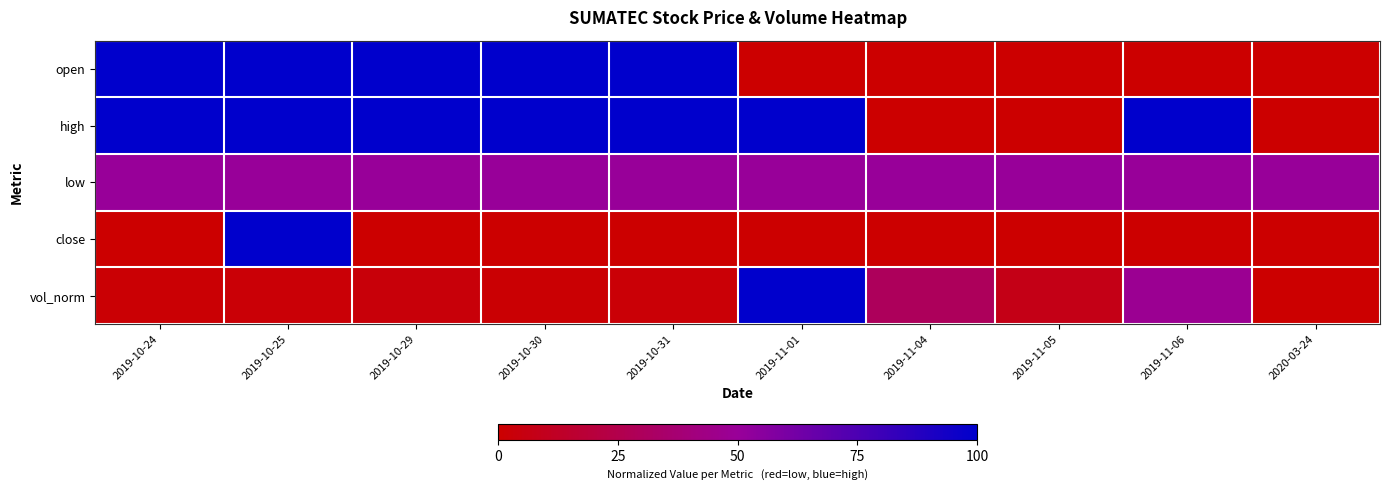

Reading left to right, what are all the values shown in this chart?

open: 2019-10-24=1.0	2019-10-25=1.0	2019-10-29=1.0	2019-10-30=1.0	2019-10-31=1.0	2019-11-01=0.0	2019-11-04=0.0	2019-11-05=0.0	2019-11-06=0.0	2020-03-24=0.0
high: 2019-10-24=1.0	2019-10-25=1.0	2019-10-29=1.0	2019-10-30=1.0	2019-10-31=1.0	2019-11-01=1.0	2019-11-04=0.0	2019-11-05=0.0	2019-11-06=1.0	2020-03-24=0.0
low: 2019-10-24=0.5	2019-10-25=0.5	2019-10-29=0.5	2019-10-30=0.5	2019-10-31=0.5	2019-11-01=0.5	2019-11-04=0.5	2019-11-05=0.5	2019-11-06=0.5	2020-03-24=0.5
close: 2019-10-24=0.0	2019-10-25=1.0	2019-10-29=0.0	2019-10-30=0.0	2019-10-31=0.0	2019-11-01=0.0	2019-11-04=0.0	2019-11-05=0.0	2019-11-06=0.0	2020-03-24=0.0
vol_norm: 2019-10-24=0.0	2019-10-25=0.0	2019-10-29=0.0	2019-10-30=0.0	2019-10-31=0.0	2019-11-01=1.0	2019-11-04=0.3	2019-11-05=0.1	2019-11-06=0.5	2020-03-24=0.0